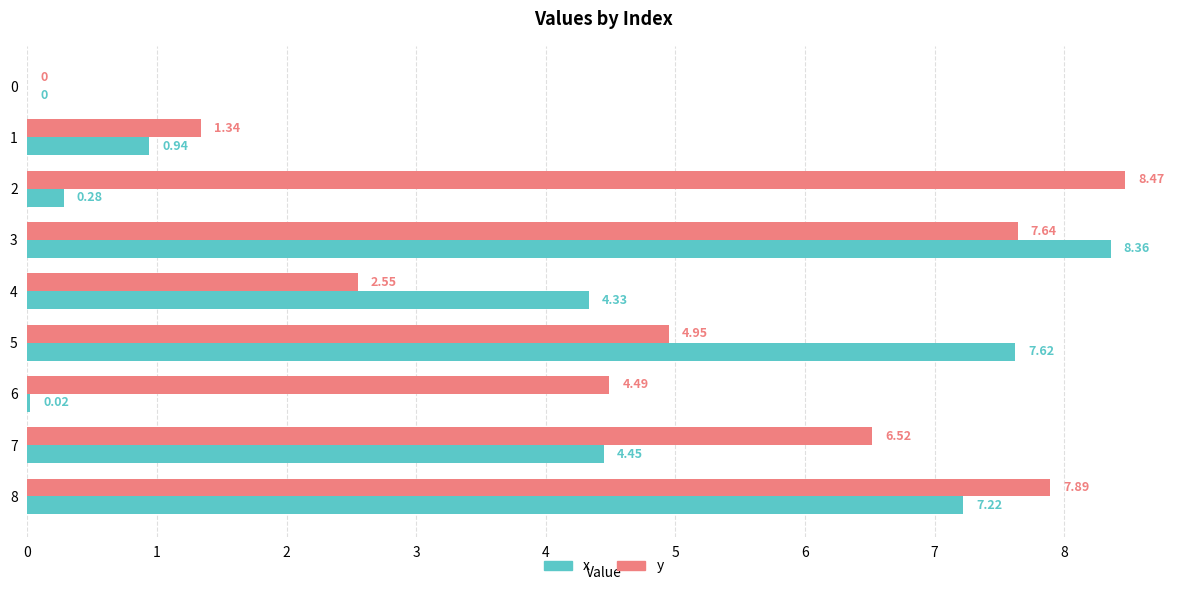

Which series changed the most between 0 and 6?

y